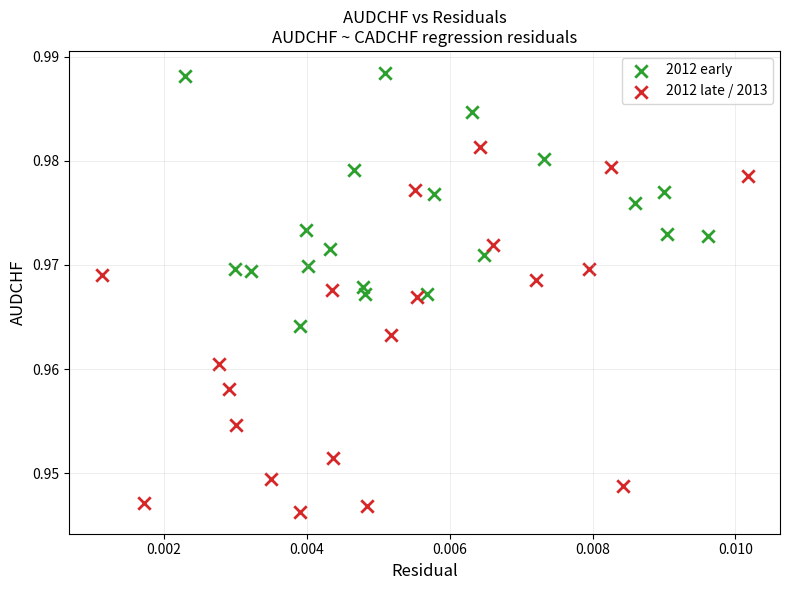

Which series reaches the minimum Y coordinate?

2012 late / 2013